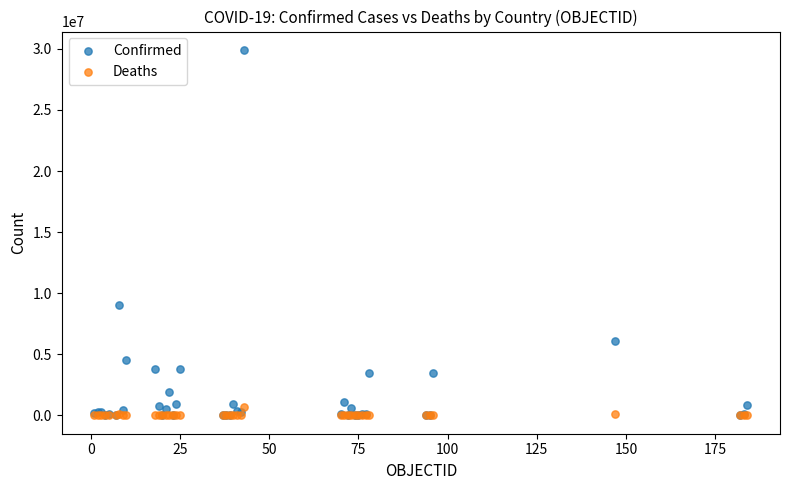

Which series contains the highest Y value?

Confirmed